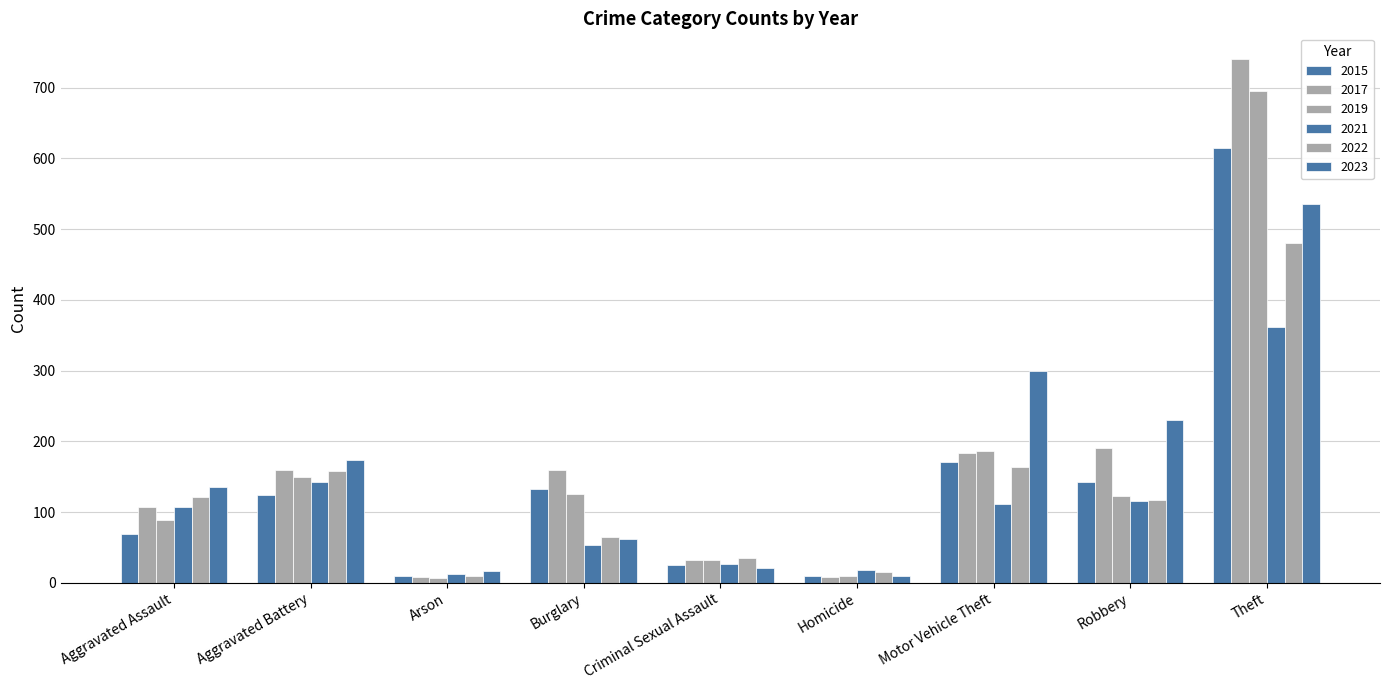

Does the chart contain any negative values?

No